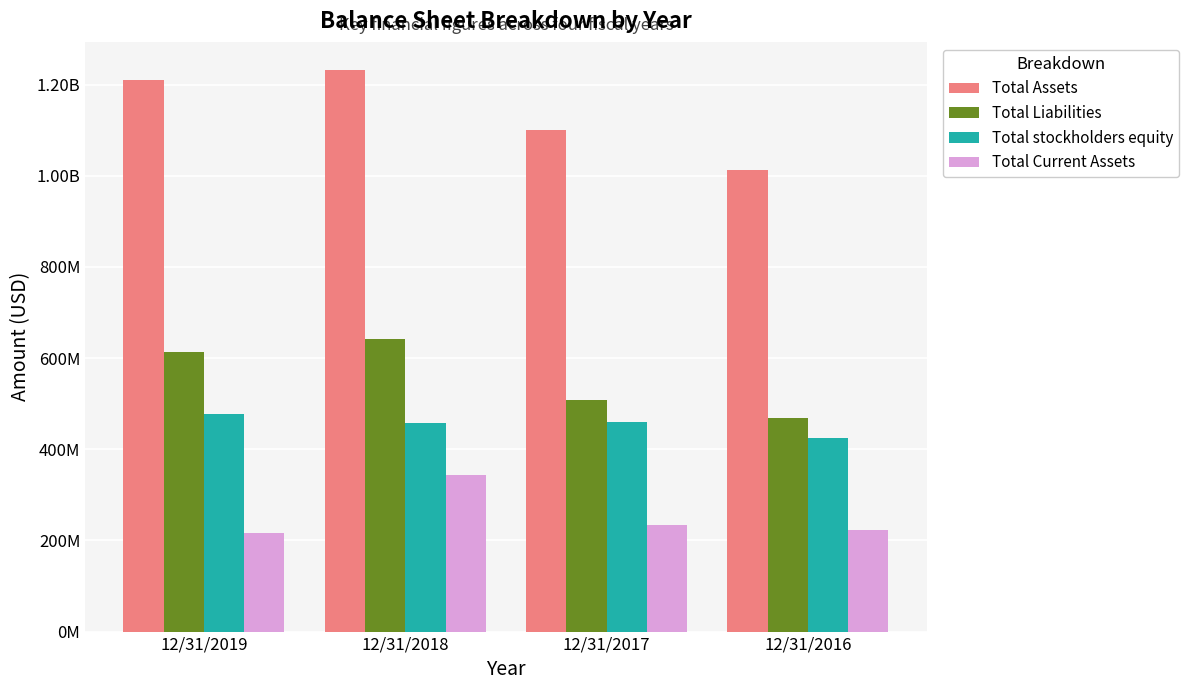

At how many categories does at least one series exceed 562026169?

4